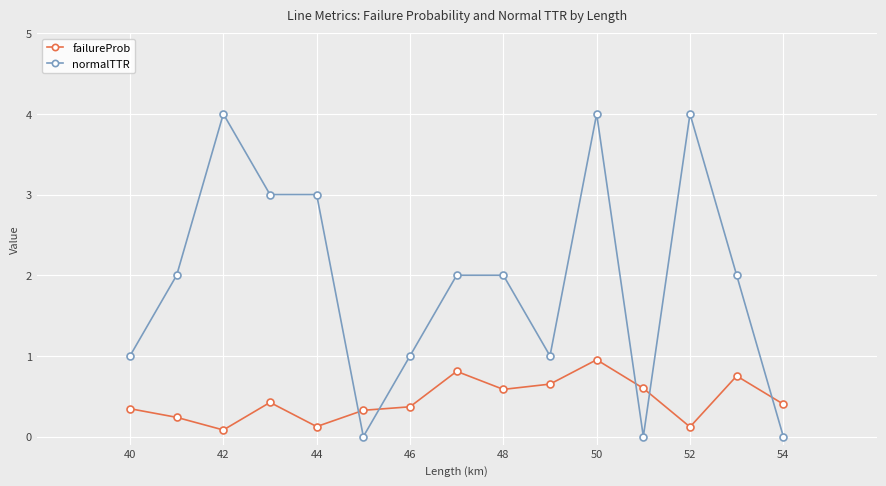

What is the greatest value displayed?

4.0